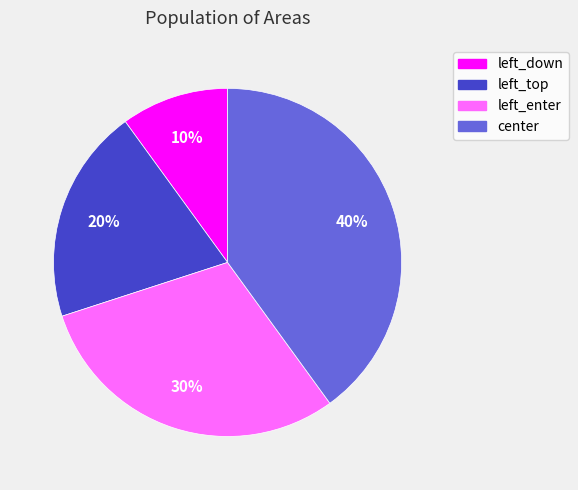

Does any single category account for the majority?

No